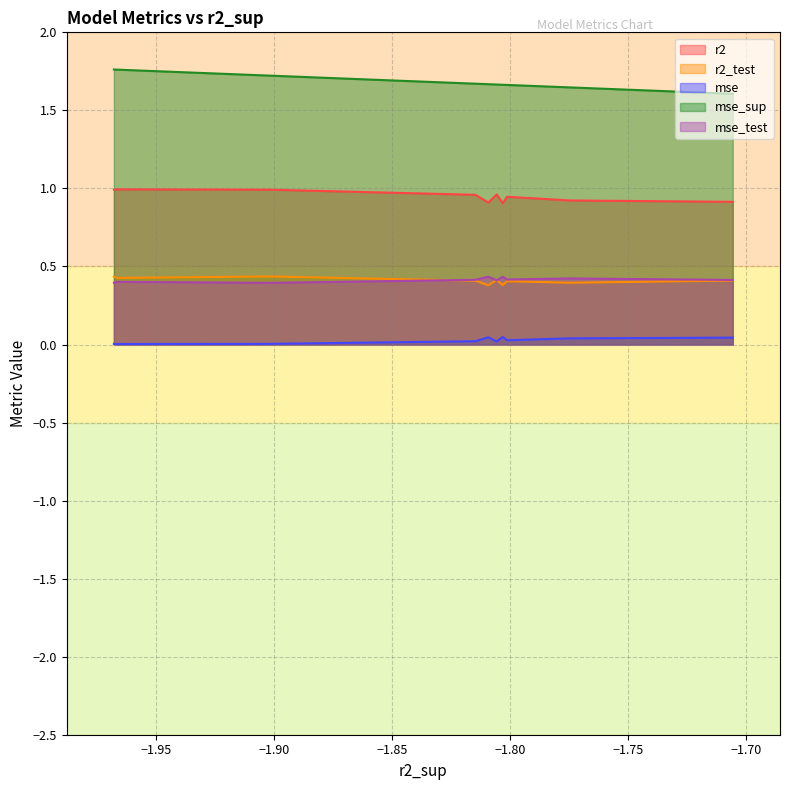

Is it true that r2_test equals 0.5 at model_6_40_8?

False